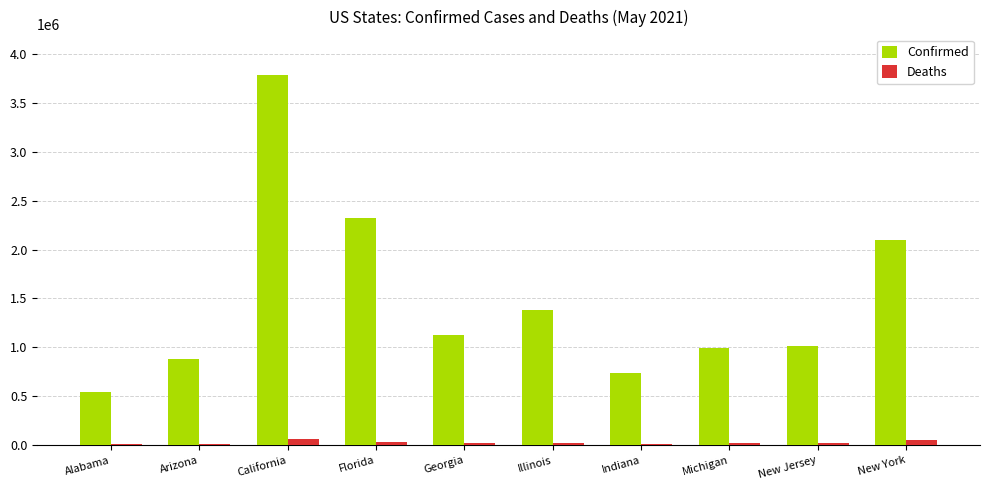

Which series has the widest spread of values?

Confirmed